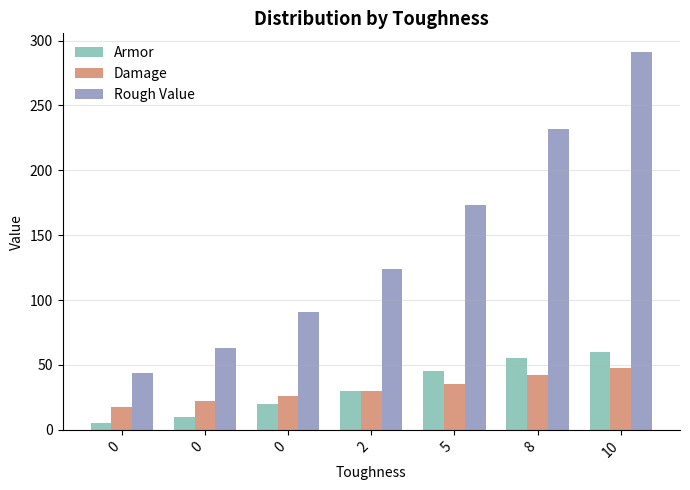

How many Damage values are between 22 and 42?

5